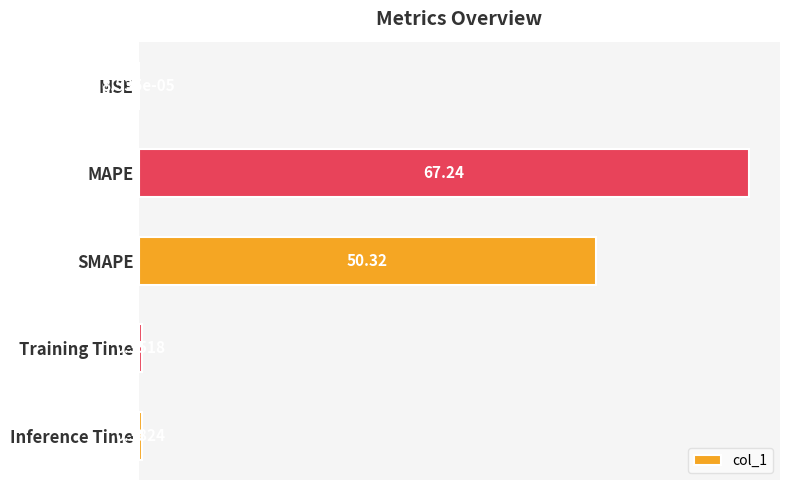

What is the sum of the values at Training Time and Inference Time?

0.7